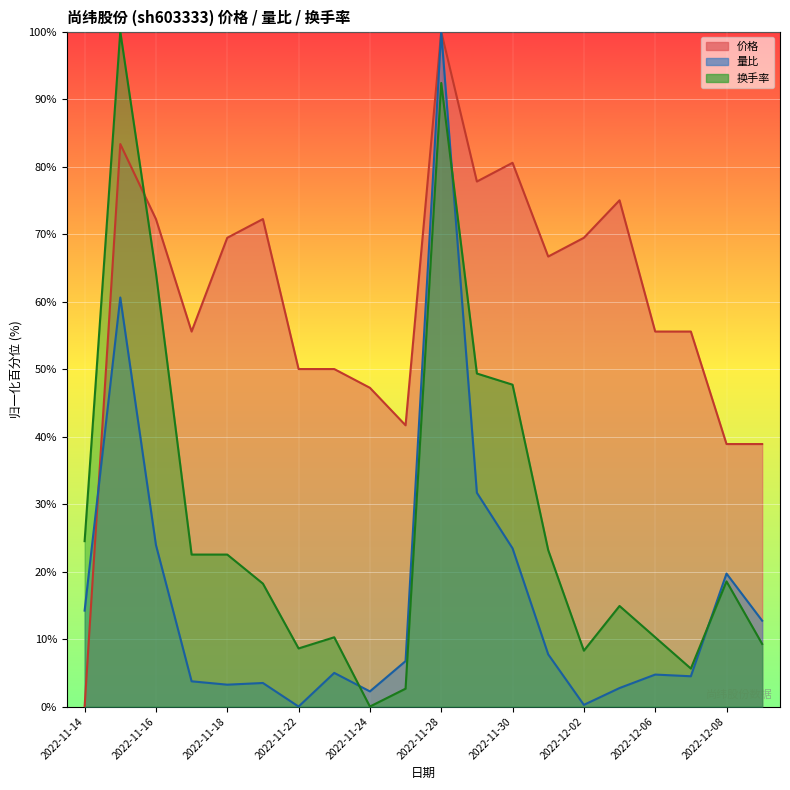

How many lines are shown in the chart?

3